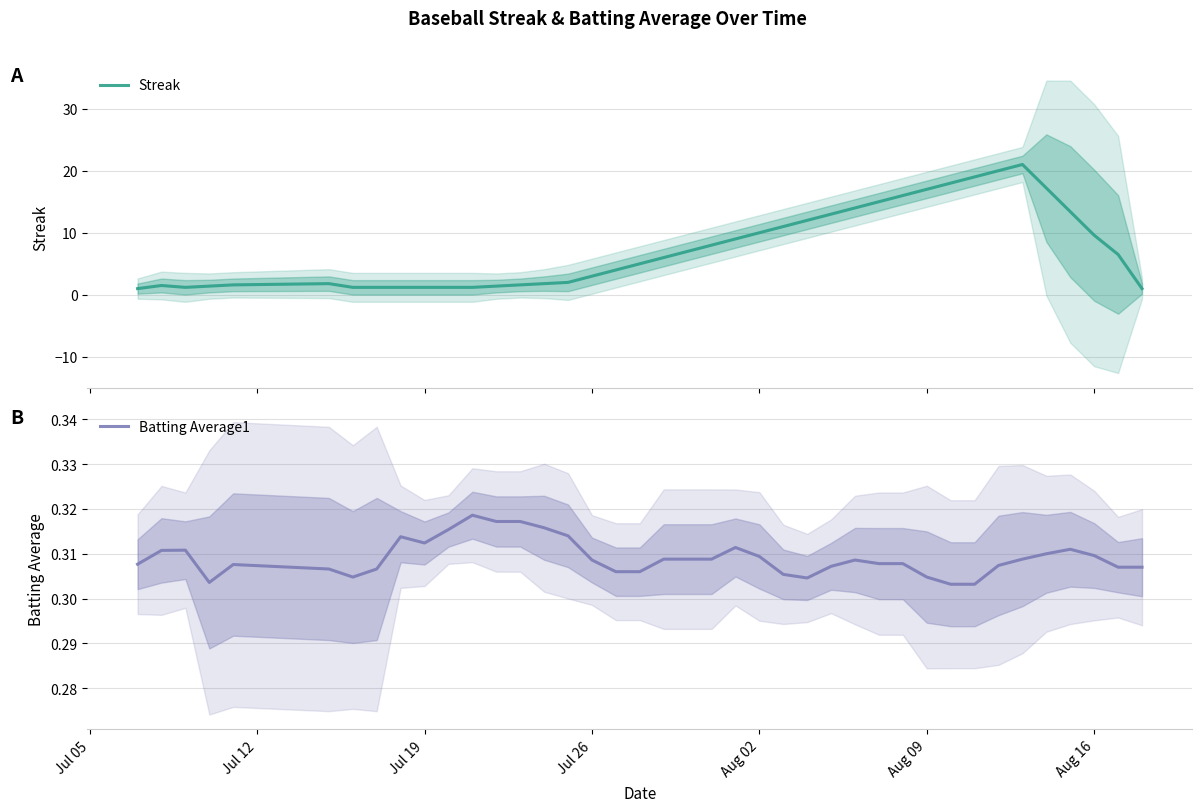

Is this an area chart (filled region under the line)?

No